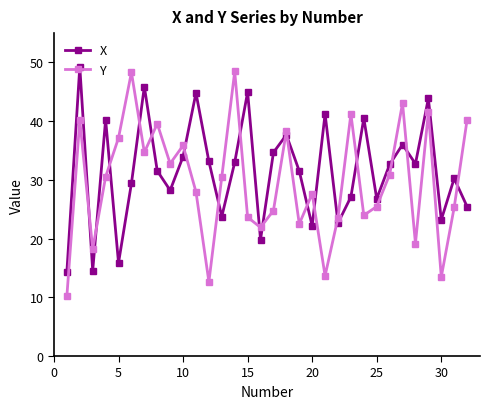

What is the minimum value shown in the chart?

10.2